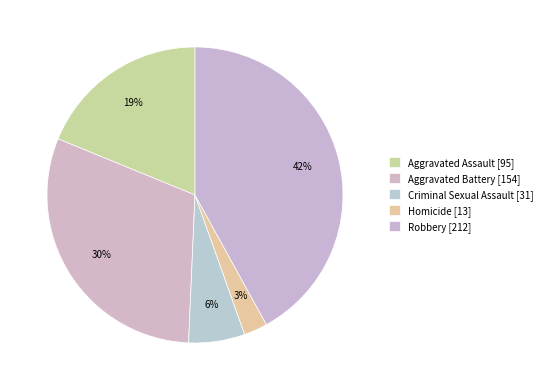

To the nearest percent, what is the difference between the Aggravated Assault and Criminal Sexual Assault slice percentages?

13%